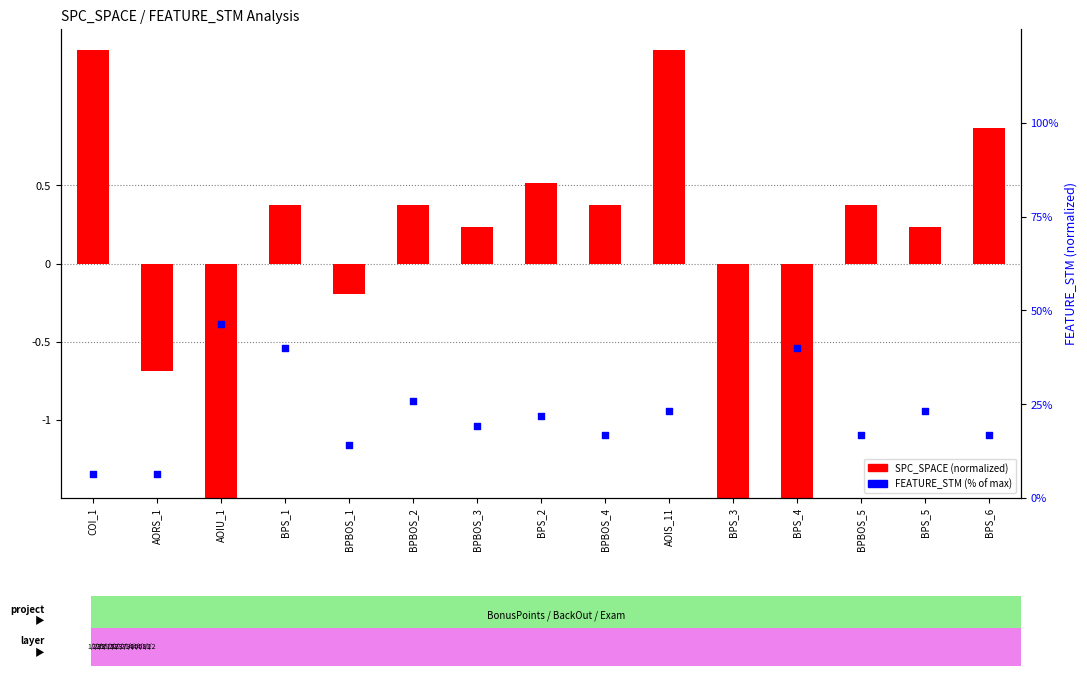

Which series has the largest total across all categories?

SPC_SPACE (normalized)